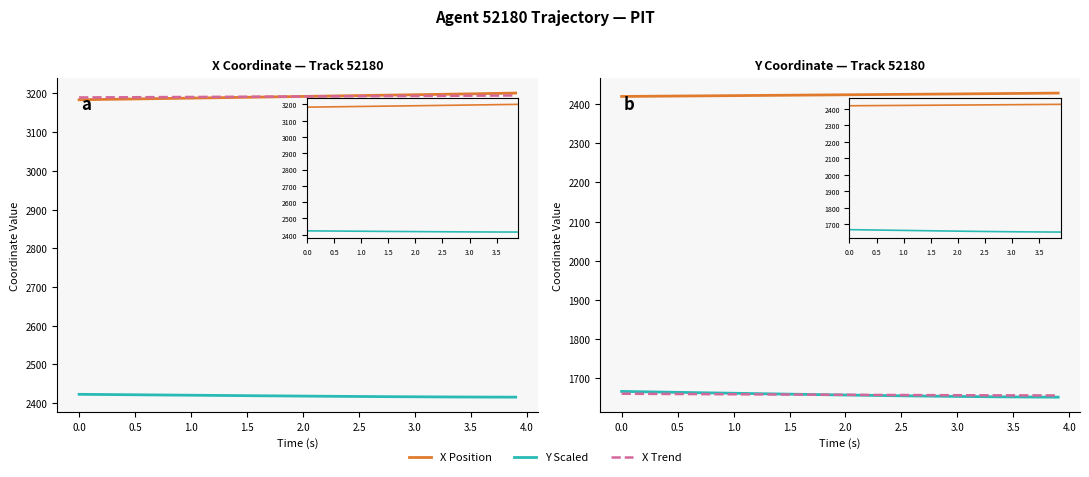

What is the difference between the maximum and minimum values in the Y Position series?

14.7